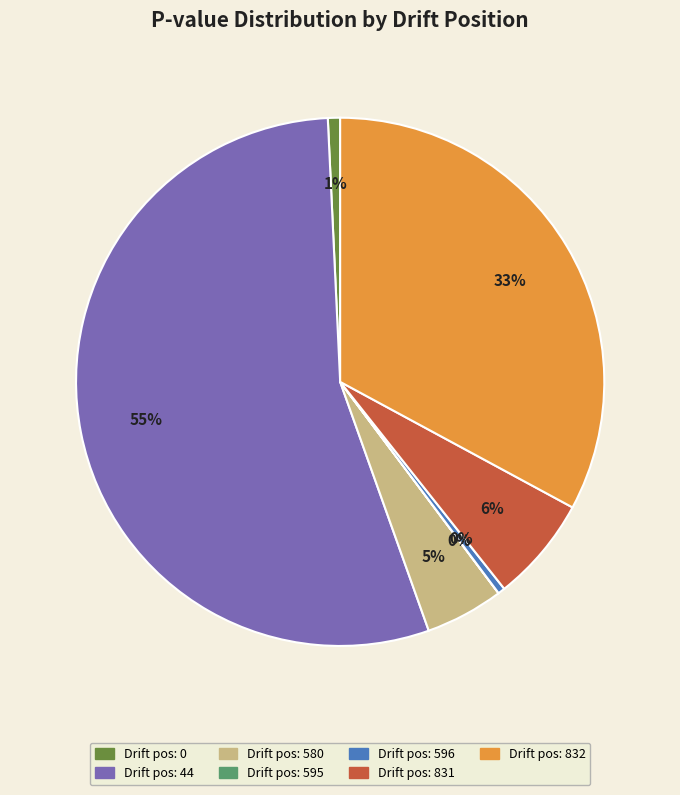

Count the number of slices in the pie.

7